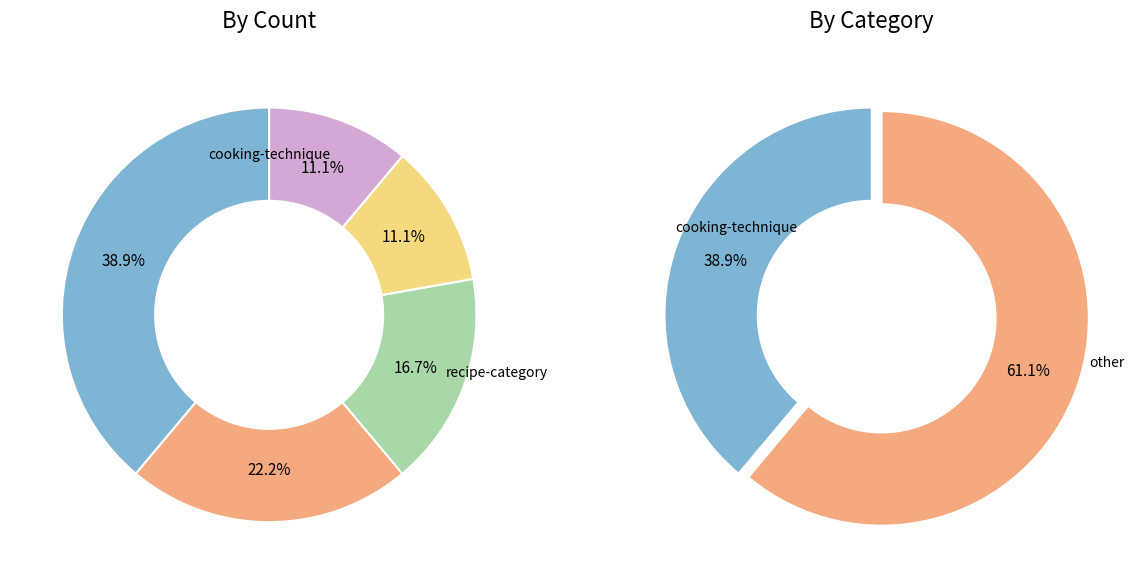

What is the largest slice in the pie chart?

cooking-technique